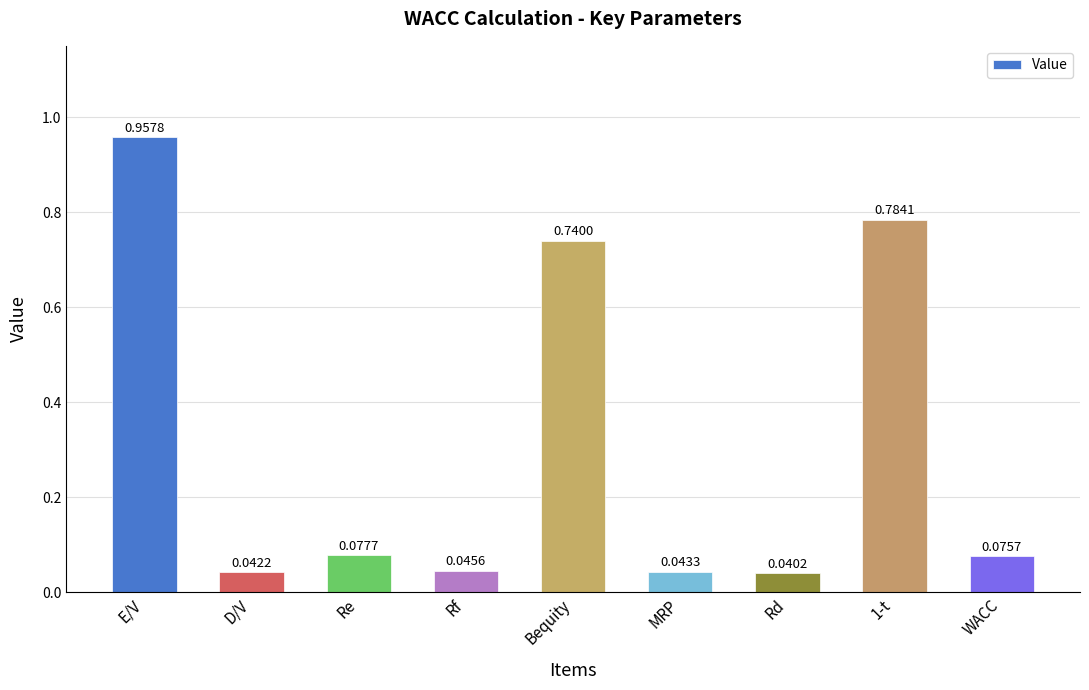

Which category has the lowest value across all series?

Rd